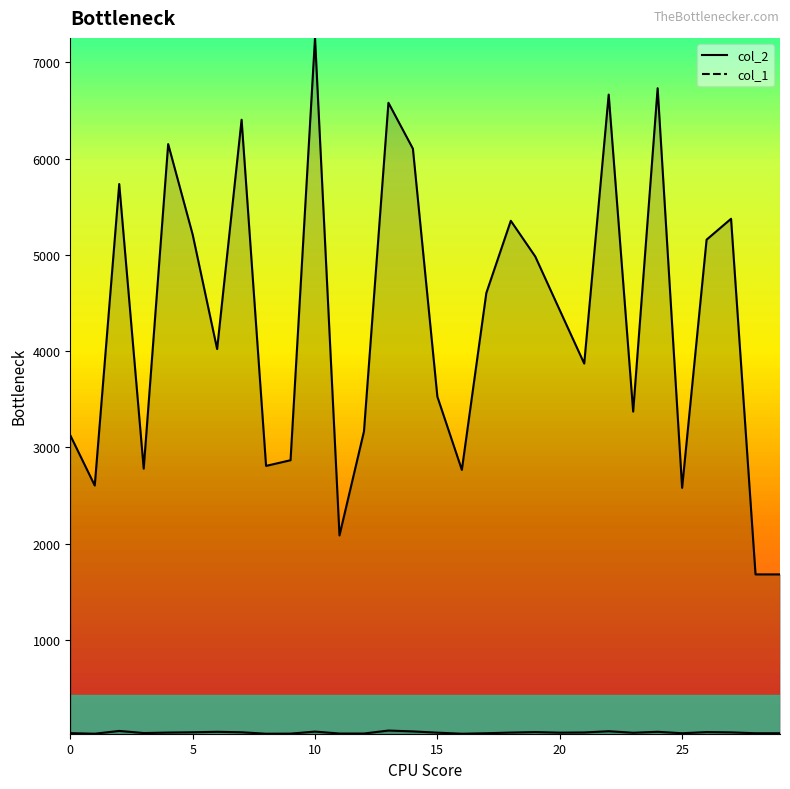

Reading right to left, extract all data points from this chart.

col_2: 29=1680	28=1680	27=5374	26=5157	25=2579	24=6730	23=3371	22=6664	21=3870	20=4425	19=4982	18=5353	17=4603	16=2766	15=3526	14=6102	13=6579	12=3165	11=2085	10=7253	9=2866	8=2807	7=6403	6=4021	5=5211	4=6150	3=2778	2=5735	1=2603	0=3125
col_1: 29=30	28=30	27=39	26=42	25=30	24=45	23=35	22=51	21=38	20=36	19=42	18=37	17=30	16=25	15=36	14=49	13=58	12=27	11=27	10=47	9=26	8=25	7=40	6=45	5=40	4=37	3=32	2=54	1=25	0=31